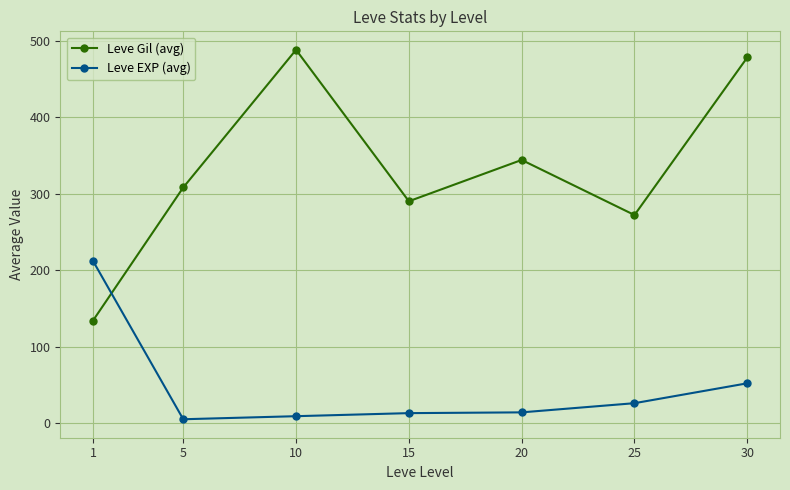

Where does the Leve EXP (avg) series first go above 14?

1